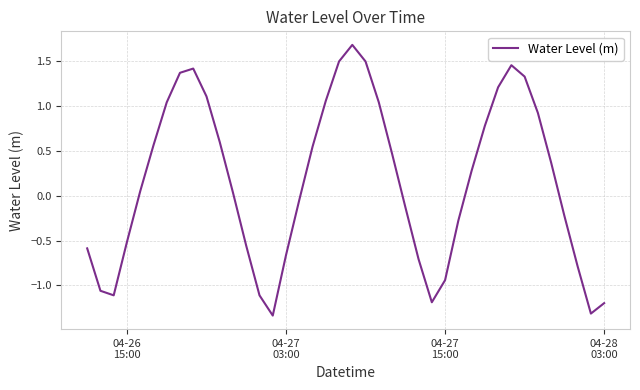

How many interior local peaks (higher than both neighbors) does the data have?

3